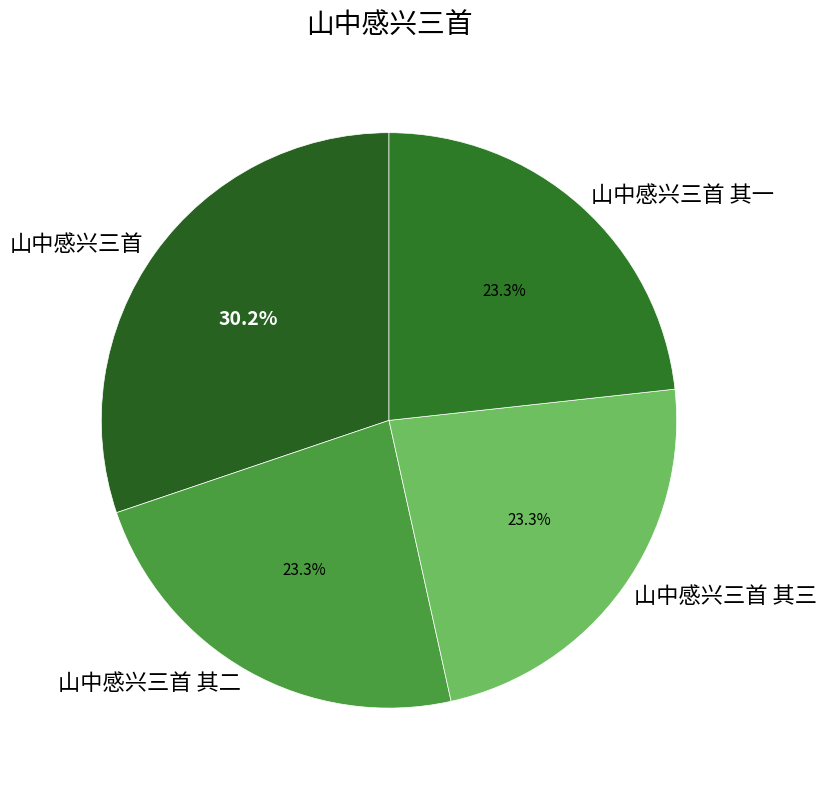

Does 山中感兴三首 其二 represent more than half of the total?

No